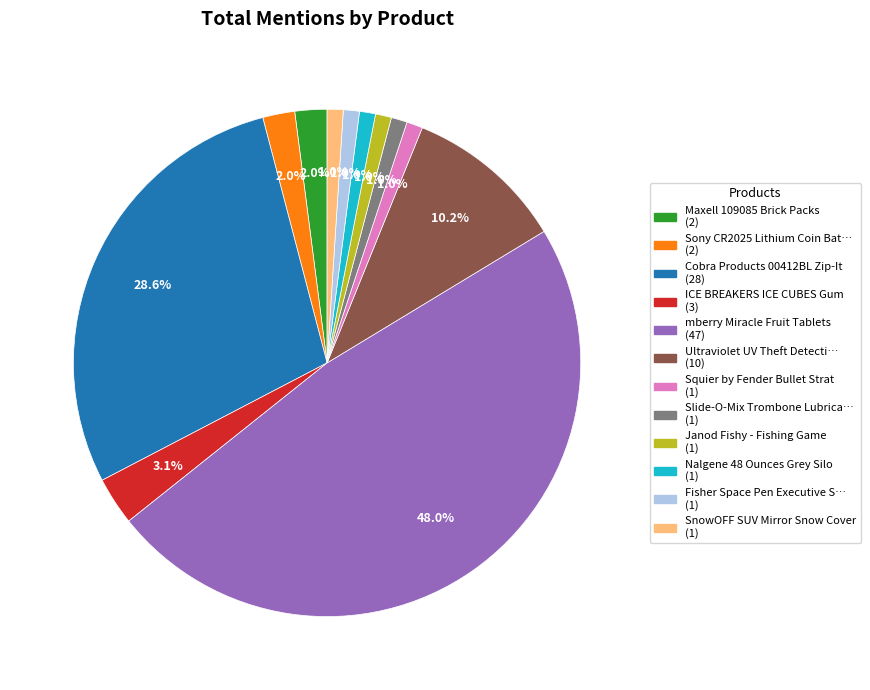

Is there any slice that represents more than half of the pie?

No